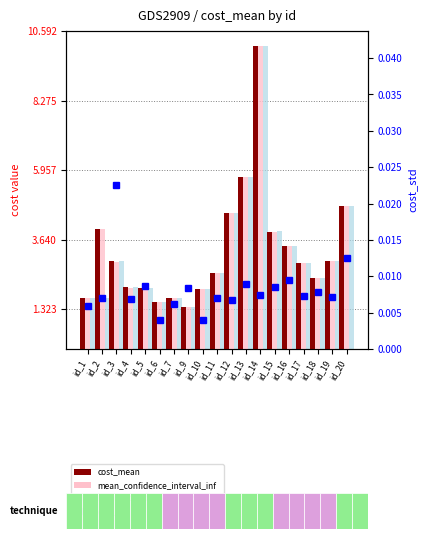

Reading left to right, extract all data points from this chart.

cost_mean: id_1=1.7	id_2=4.0	id_3=2.9	id_4=2.1	id_5=2.0	id_6=1.6	id_7=1.7	id_9=1.4	id_10=2.0	id_11=2.5	id_12=4.5	id_13=5.7	id_14=10.1	id_15=3.9	id_16=3.4	id_17=2.9	id_18=2.4	id_19=2.9	id_20=4.8
mean_confidence_interval_inf: id_1=1.7	id_2=4.0	id_3=2.9	id_4=2.0	id_5=2.0	id_6=1.6	id_7=1.7	id_9=1.4	id_10=2.0	id_11=2.5	id_12=4.5	id_13=5.7	id_14=10.1	id_15=3.9	id_16=3.4	id_17=2.9	id_18=2.4	id_19=2.9	id_20=4.8
mean_confidence_interval_sup: id_1=1.7	id_2=1.7	id_3=2.9	id_4=2.1	id_5=2.0	id_6=1.6	id_7=1.7	id_9=1.4	id_10=2.0	id_11=2.5	id_12=4.5	id_13=5.7	id_14=10.1	id_15=3.9	id_16=3.4	id_17=2.9	id_18=2.4	id_19=2.9	id_20=4.8
cost_std: id_1=0.0	id_2=0.0	id_3=0.0	id_4=0.0	id_5=0.0	id_6=0.0	id_7=0.0	id_9=0.0	id_10=0.0	id_11=0.0	id_12=0.0	id_13=0.0	id_14=0.0	id_15=0.0	id_16=0.0	id_17=0.0	id_18=0.0	id_19=0.0	id_20=0.0